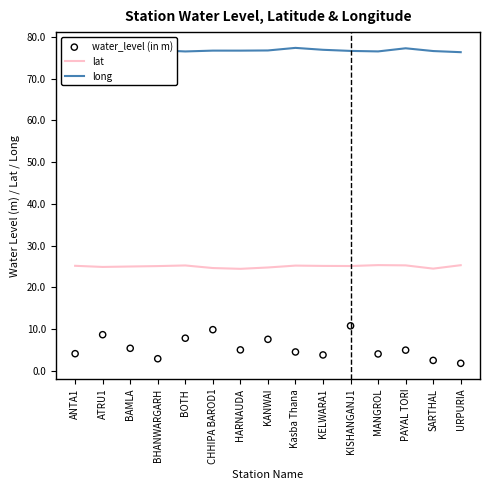

What is the total value across all series at PAYAL TORI?

107.5